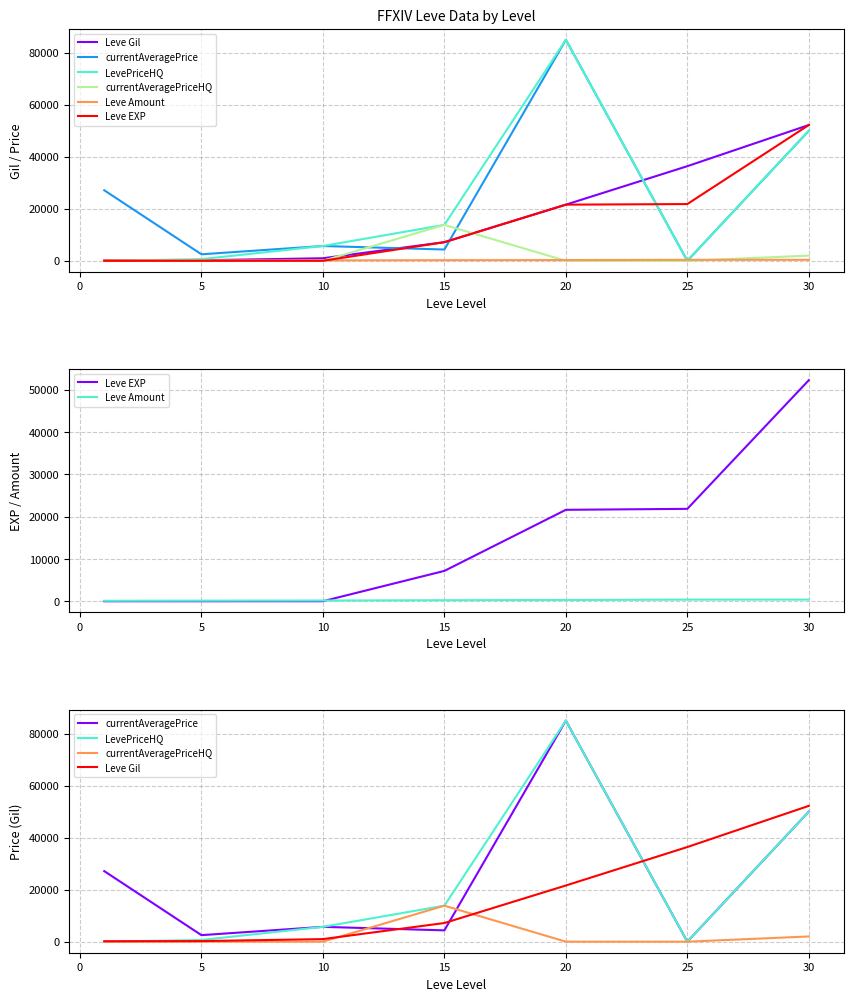

What is the difference between the maximum and minimum values in the currentAveragePriceHQ series?

13833